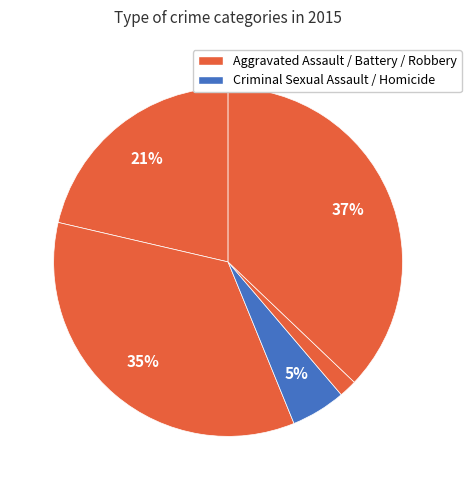

Does any single category account for the majority?

No